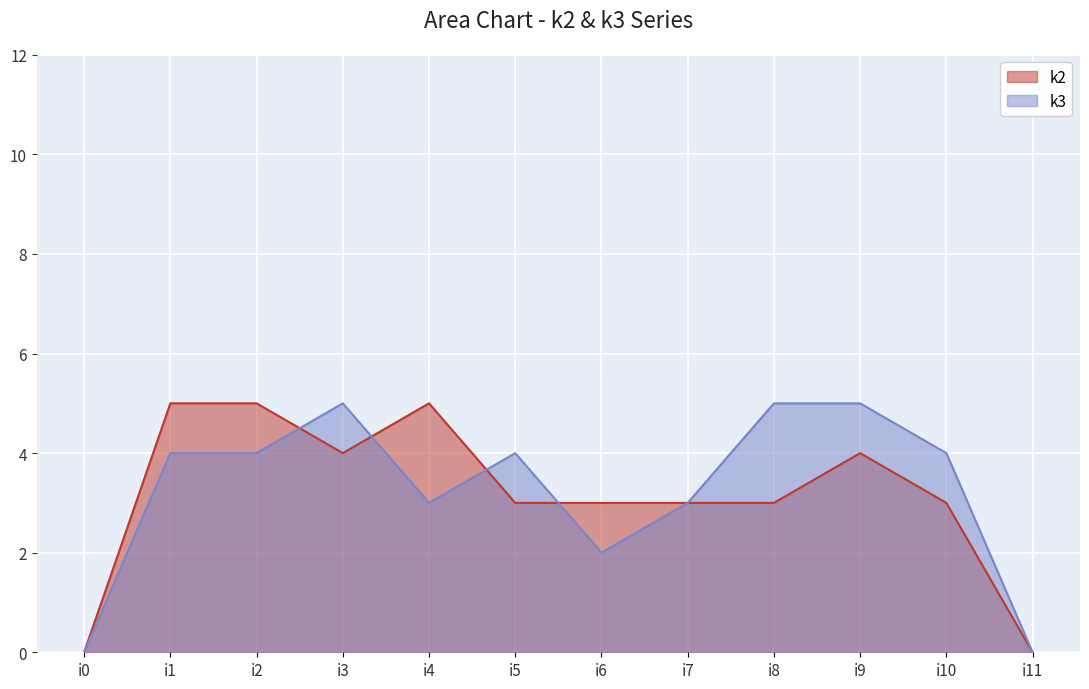

Is the value of k2 at i11 greater than the value of k3 at i6?

No